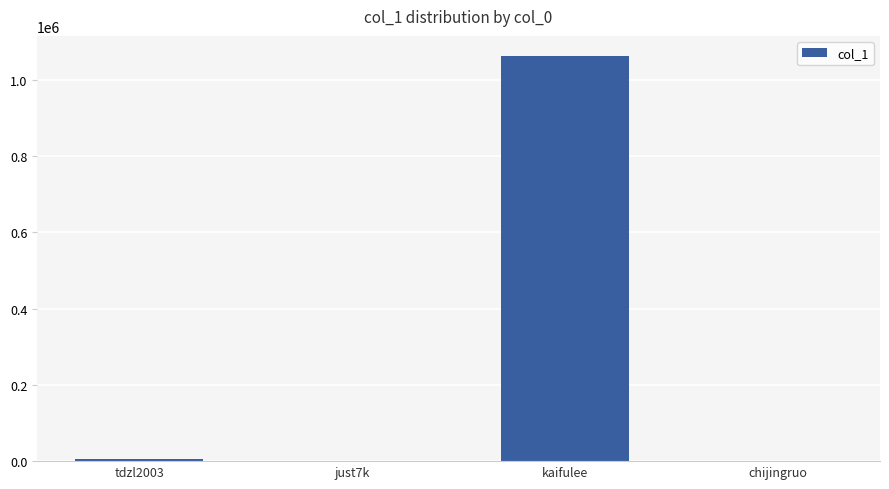

Which has a higher value, kaifulee or just7k?

kaifulee